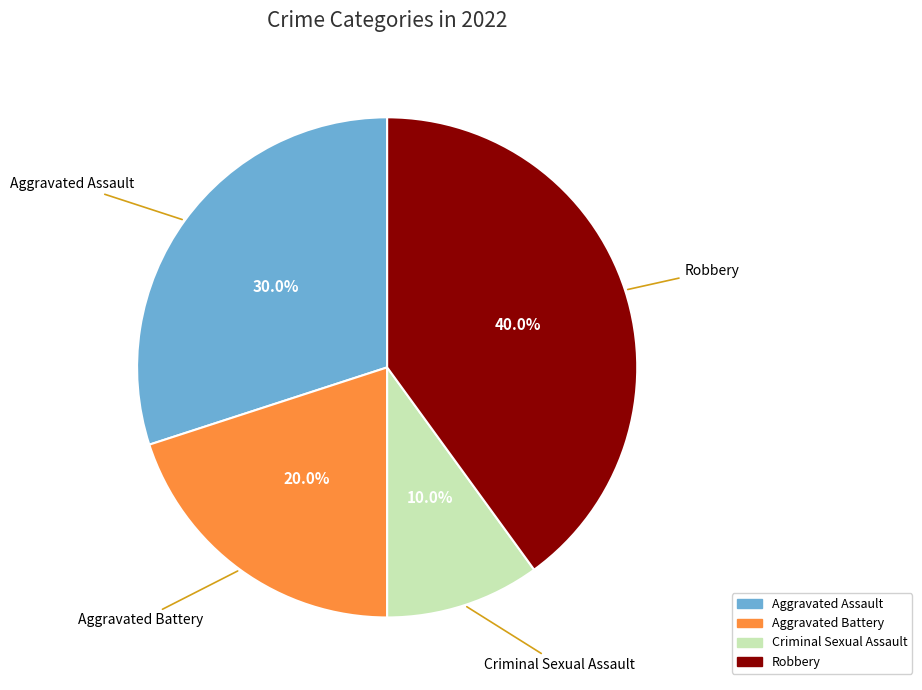

Rank the categories by value from lowest to highest.

Criminal Sexual Assault, Aggravated Battery, Aggravated Assault, Robbery